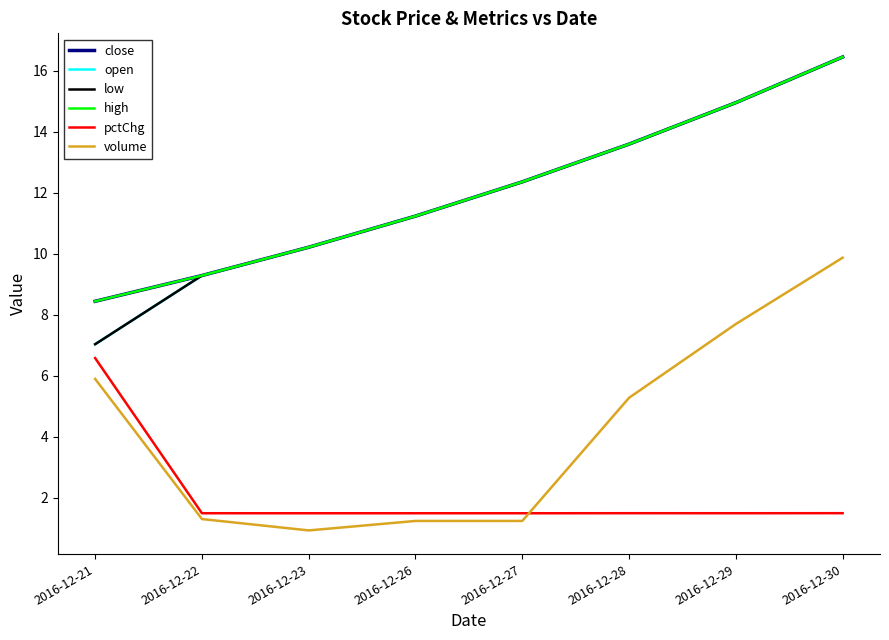

What is the maximum value for low?

16.5